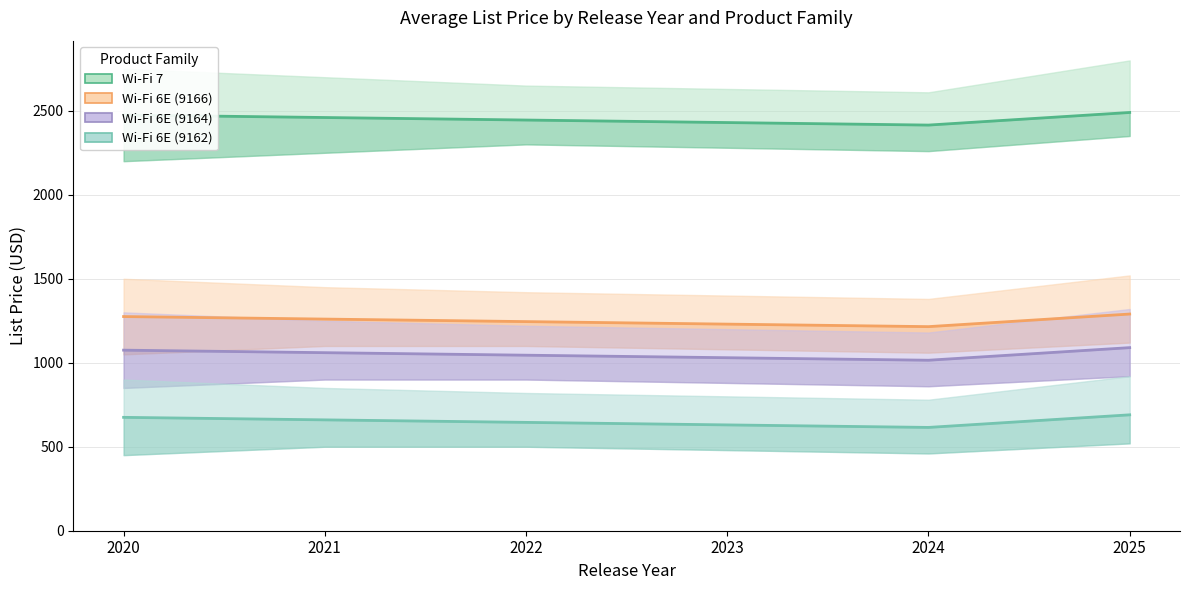

What is the sum of all Wi-Fi 7 values?

14715